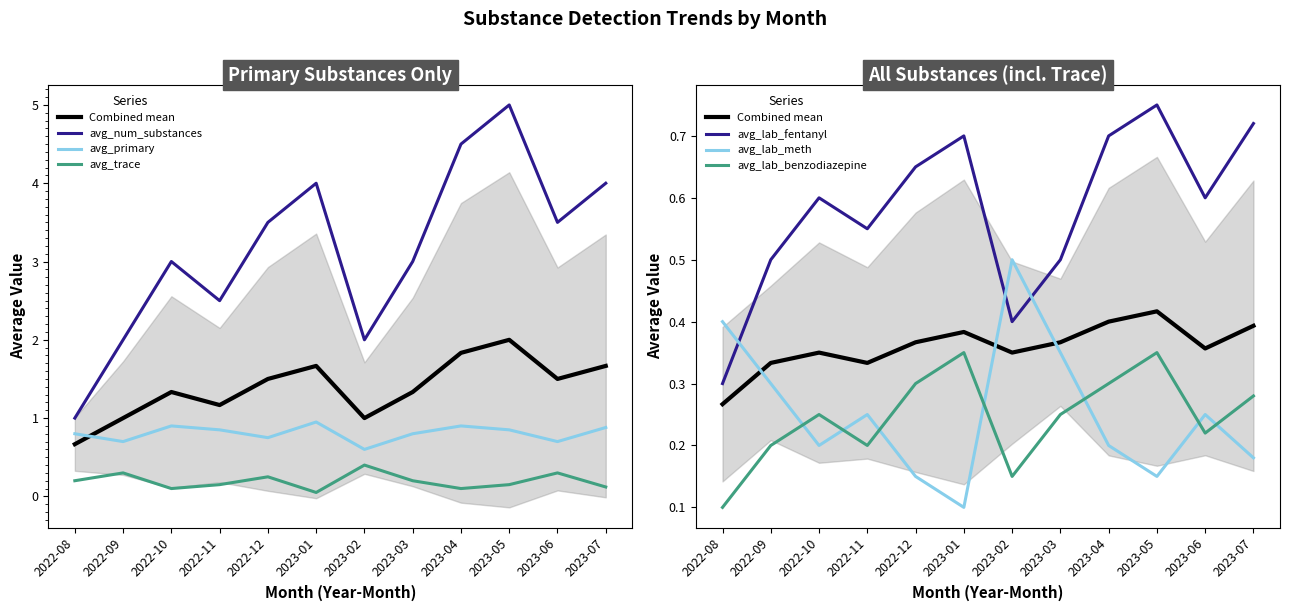

What is the difference between the second highest and minimum values in the avg_lab_meth series?

0.3